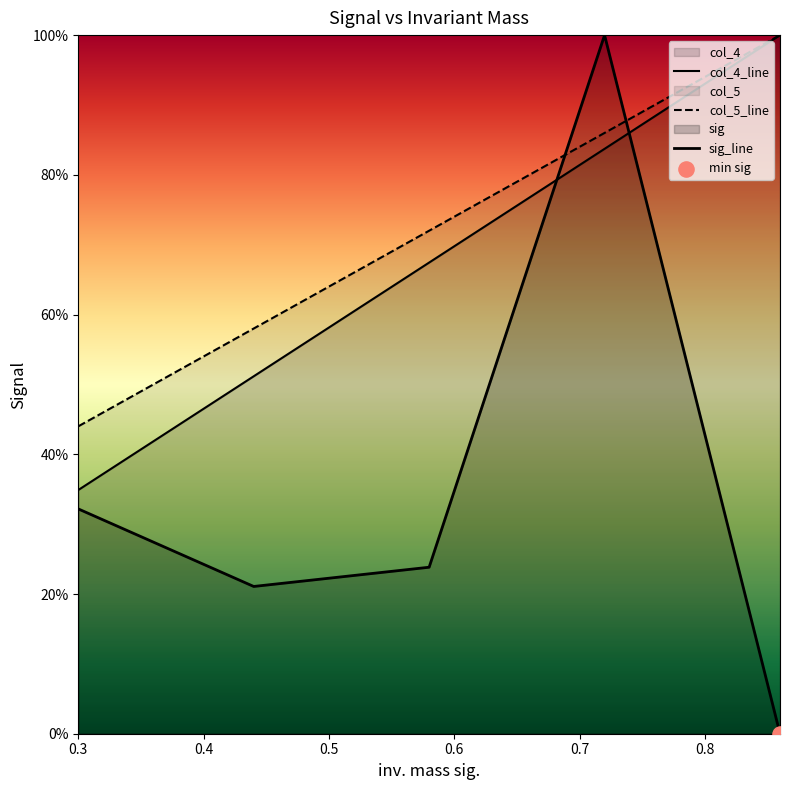

Which series has the largest total across all categories?

col_5_line